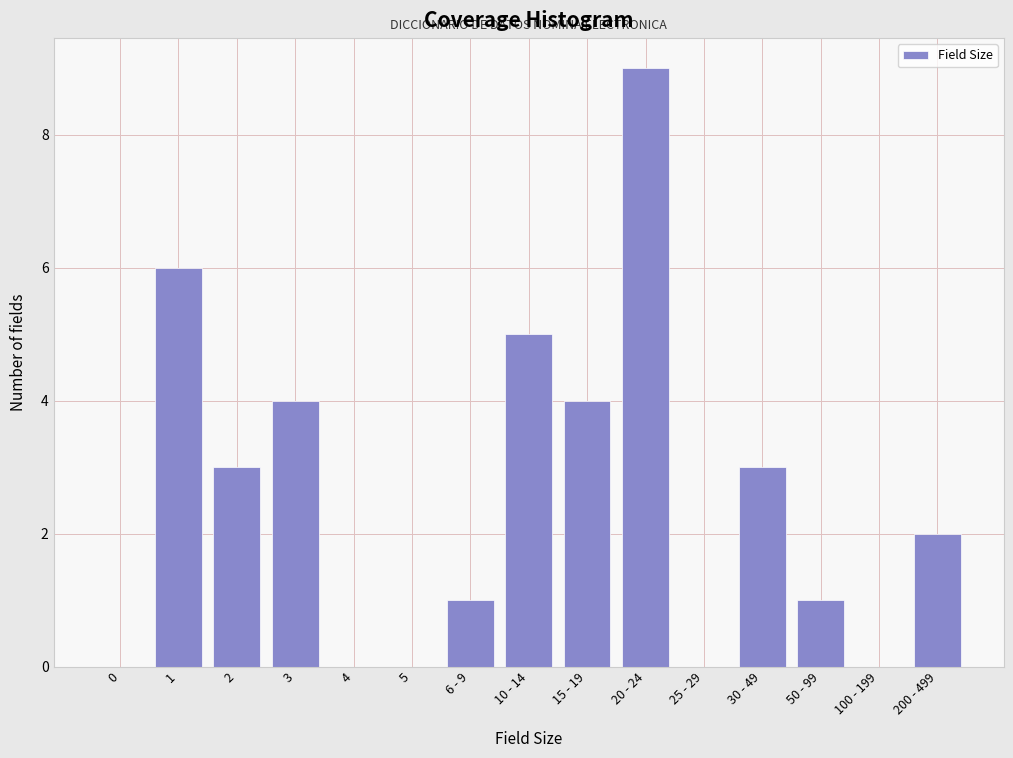

Reading left to right, extract all data points from this chart.

0=0	1=6	2=3	3=4	4=0	5=0	6 - 9=1	10 - 14=5	15 - 19=4	20 - 24=9	25 - 29=0	30 - 49=3	50 - 99=1	100 - 199=0	200 - 499=2